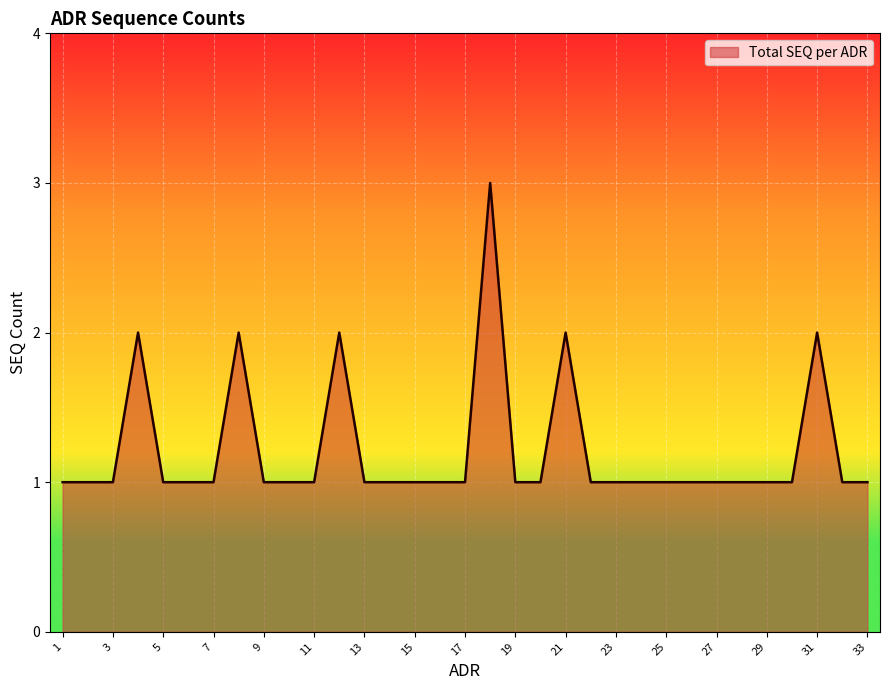

What is the maximum value shown in the chart?

3